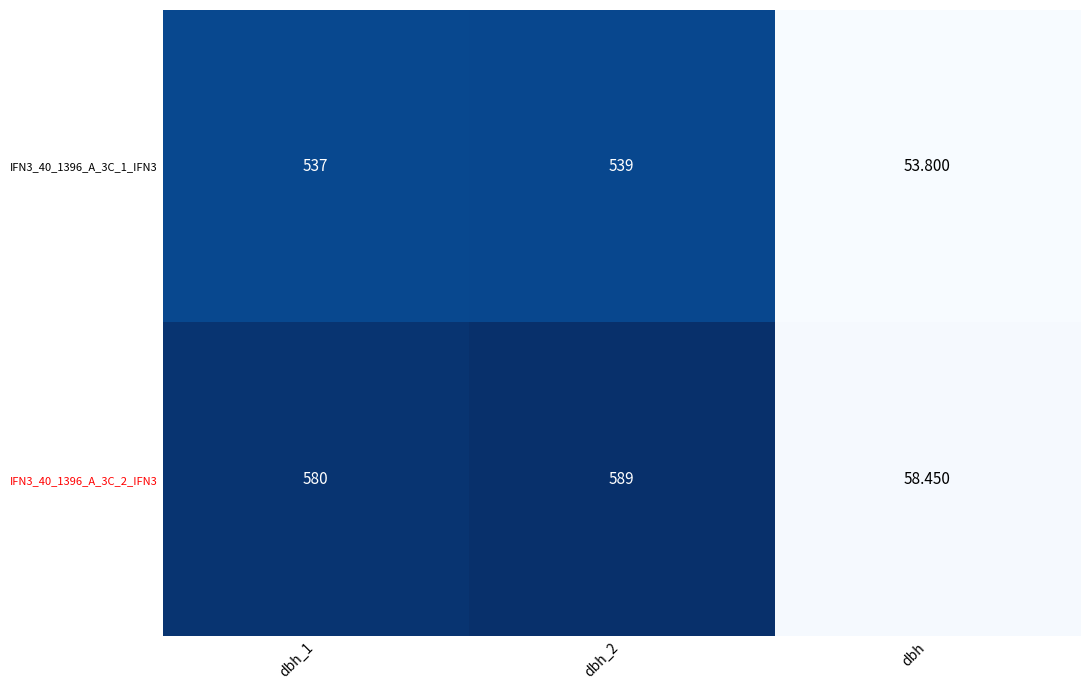

Is the value of IFN3_40_1396_A_3C_2_IFN3 at dbh_1 greater than the value of IFN3_40_1396_A_3C_1_IFN3 at dbh?

Yes